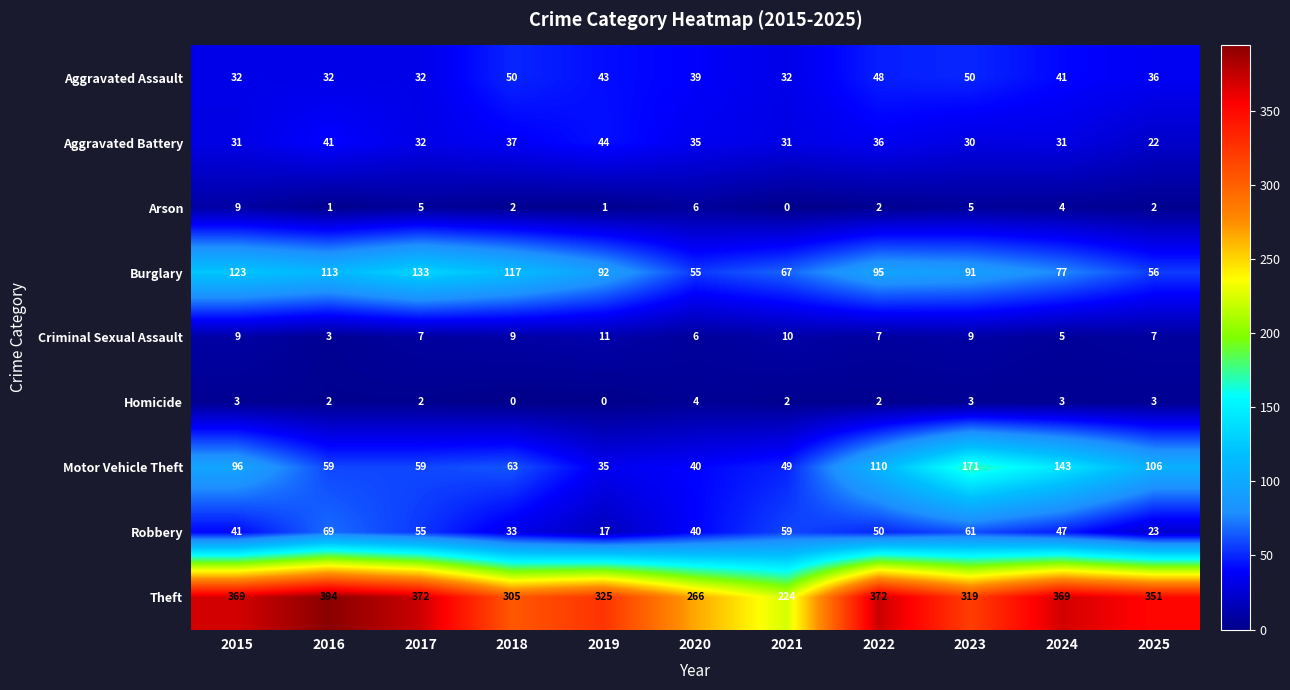

What is the greatest value displayed?

394